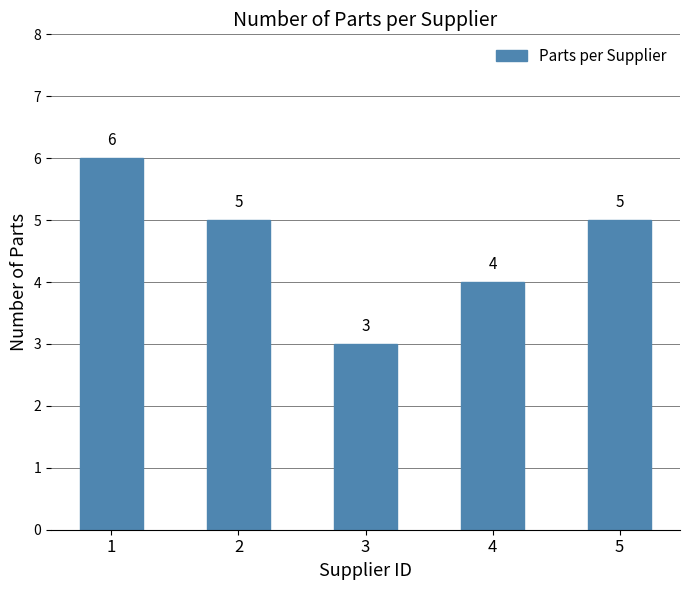

Is it true that the value at 4 is 2?

False